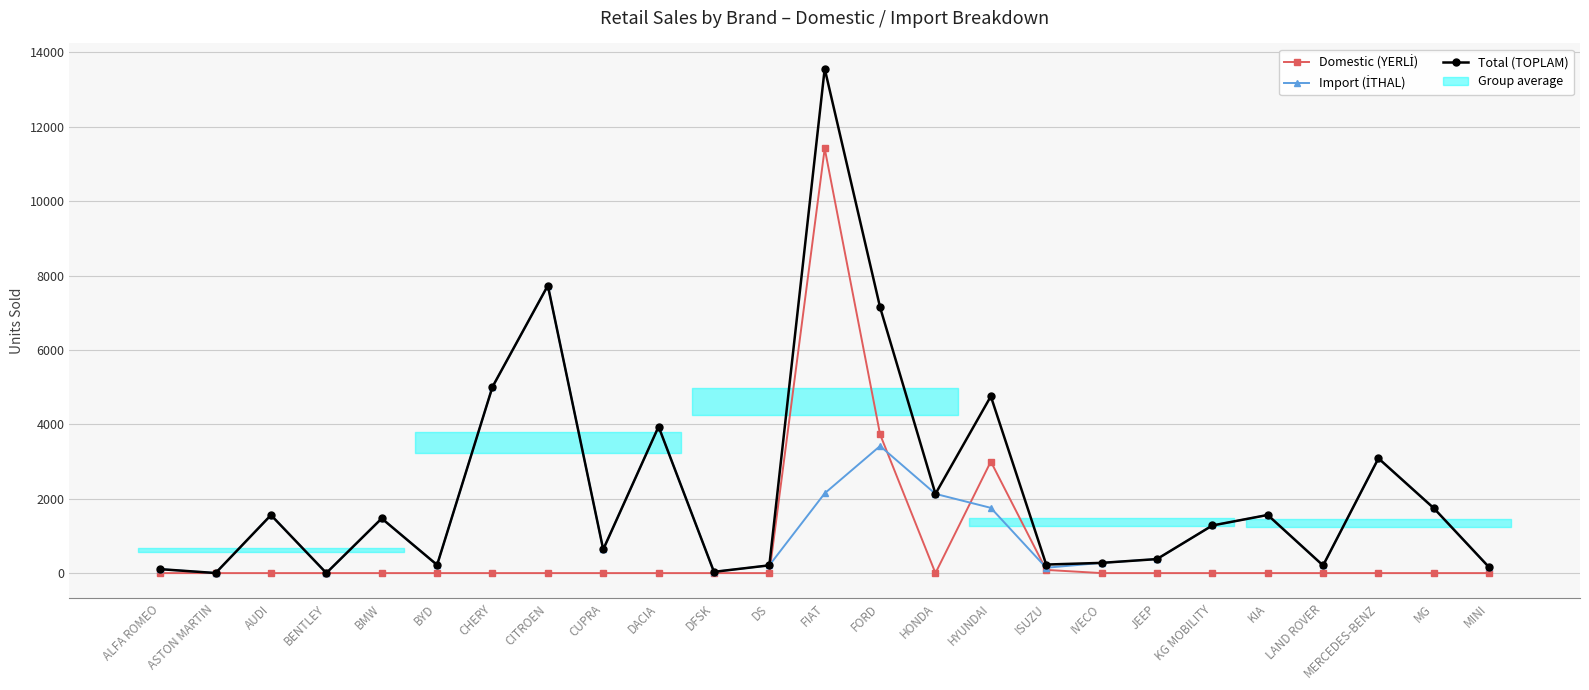

True or false: Domestic (YERLİ) and Total (TOPLAM) intersect in this chart.

False